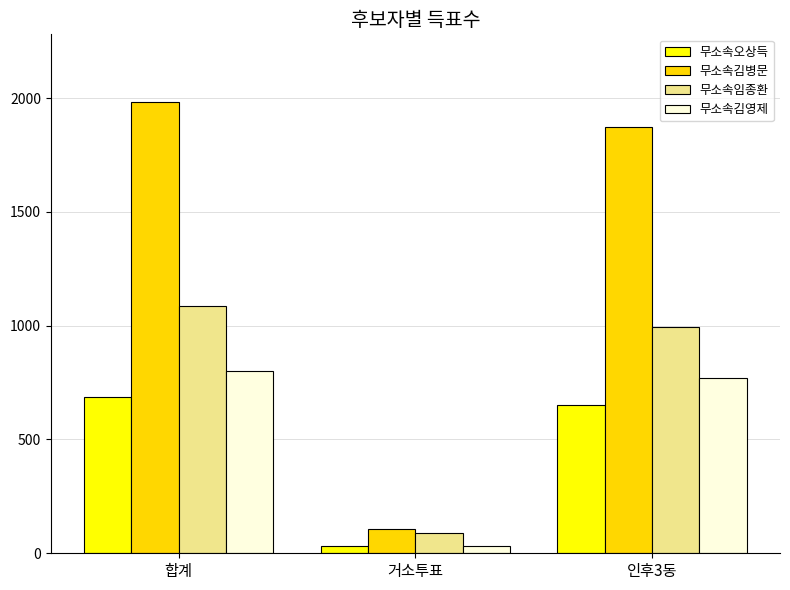

Which series has the widest spread of values?

무소속김병문